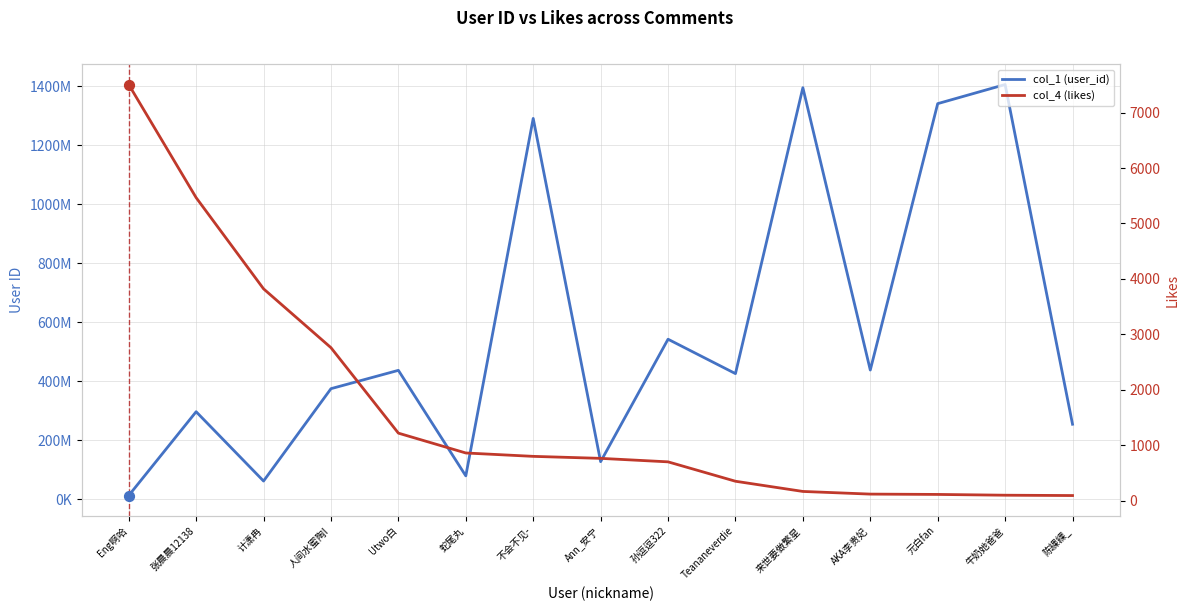

At which category is the sum across all series the highest?

牛奶她爸爸